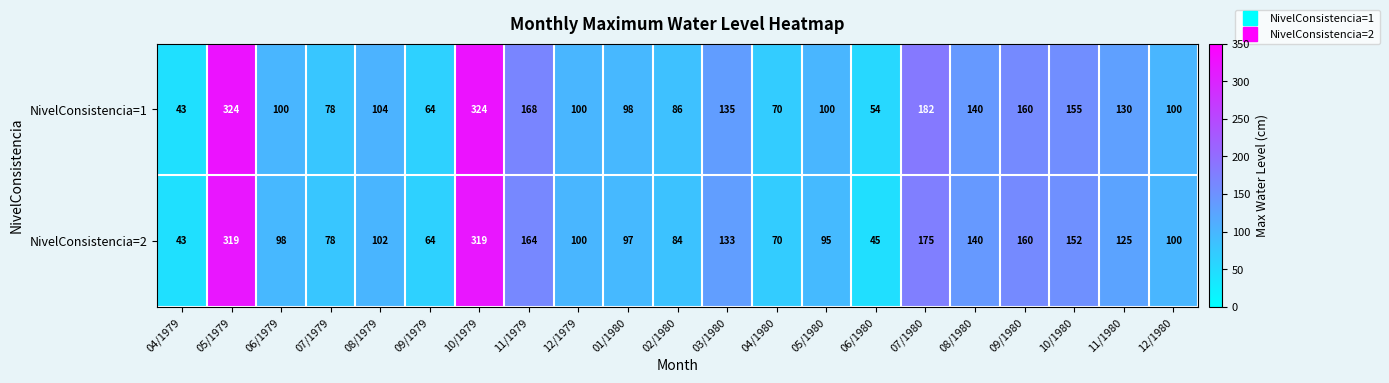

What is the total value across all series at 08/1980?

280